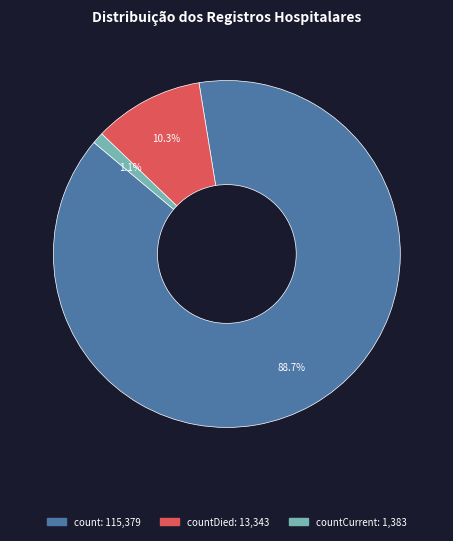

Is there any slice that represents more than half of the pie?

Yes